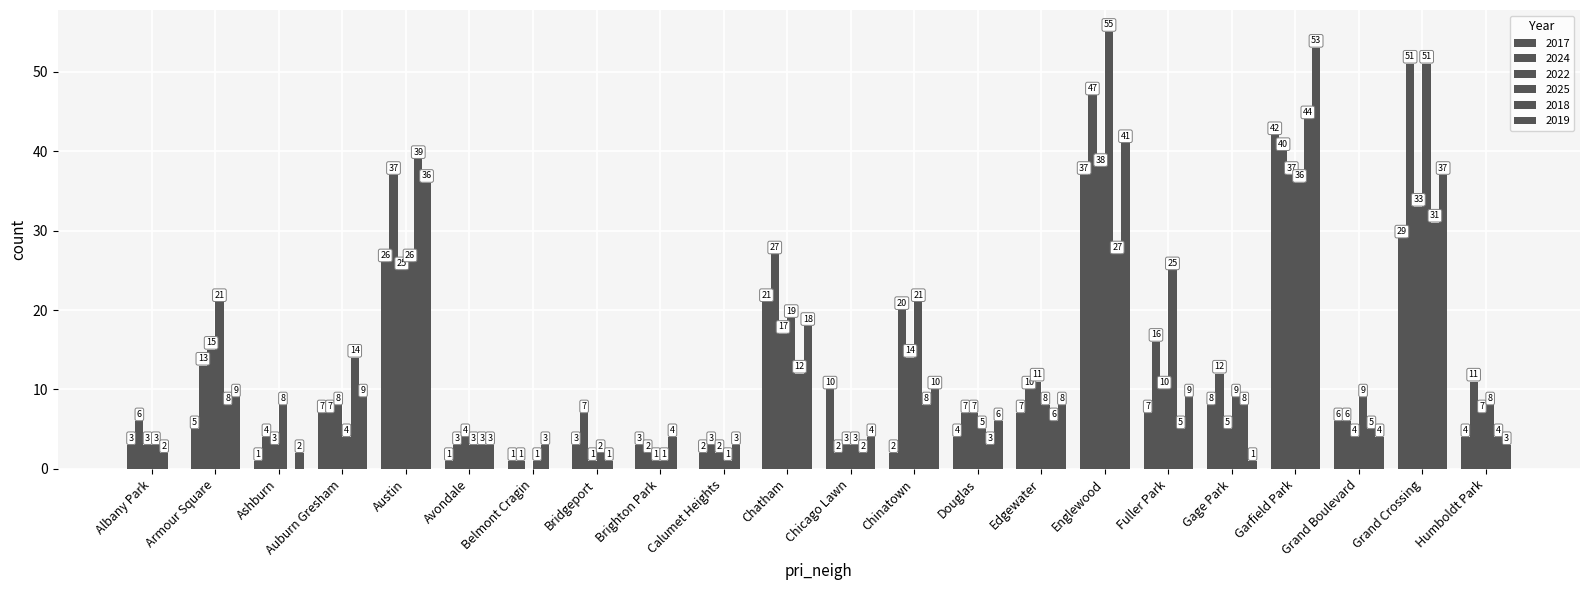

At which label is 2019 closest to 26?

Chatham